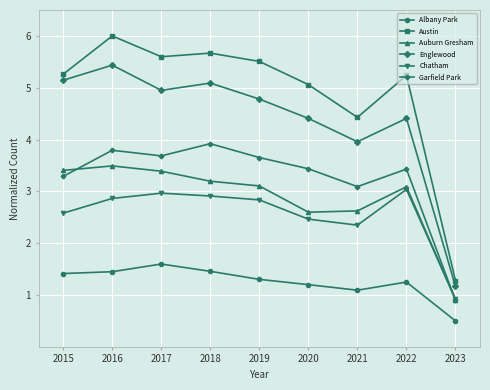

The Albany Park series shows 0.6 at 2022. True or false?

False